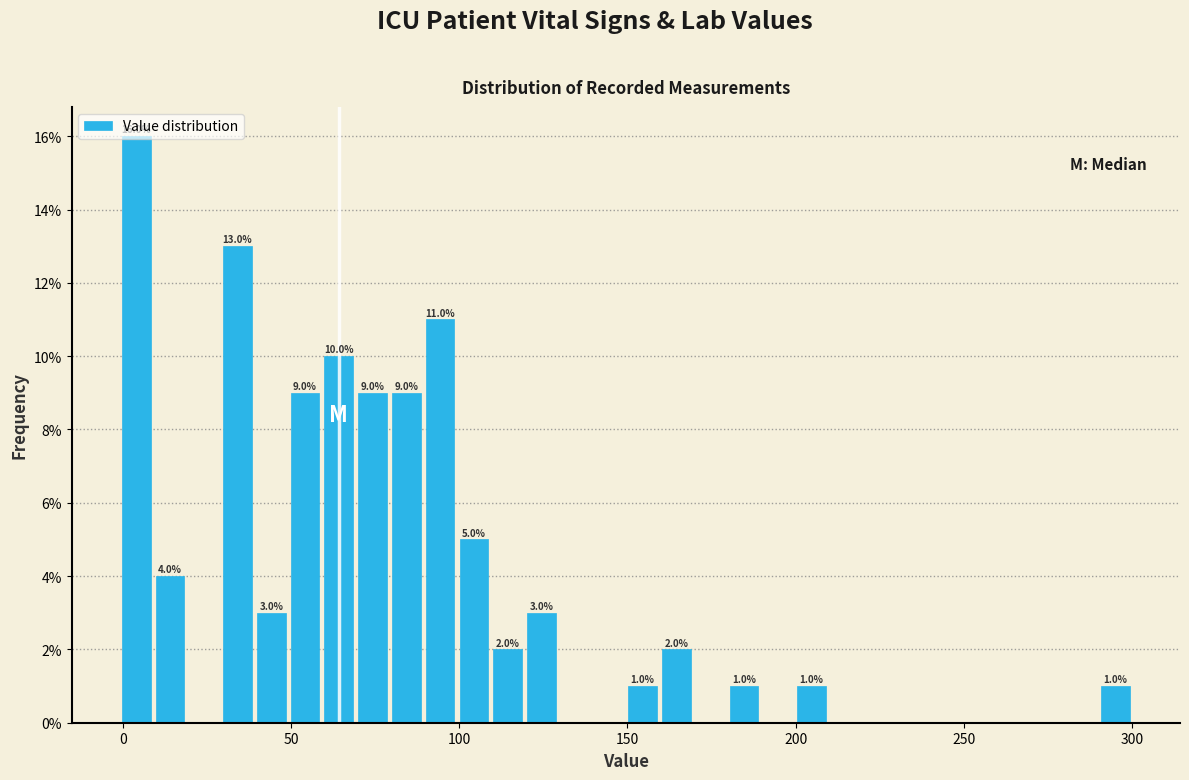

Around what value on the x-axis is the tallest bar? Give the approximate position of its centre, as read against the axis.

5